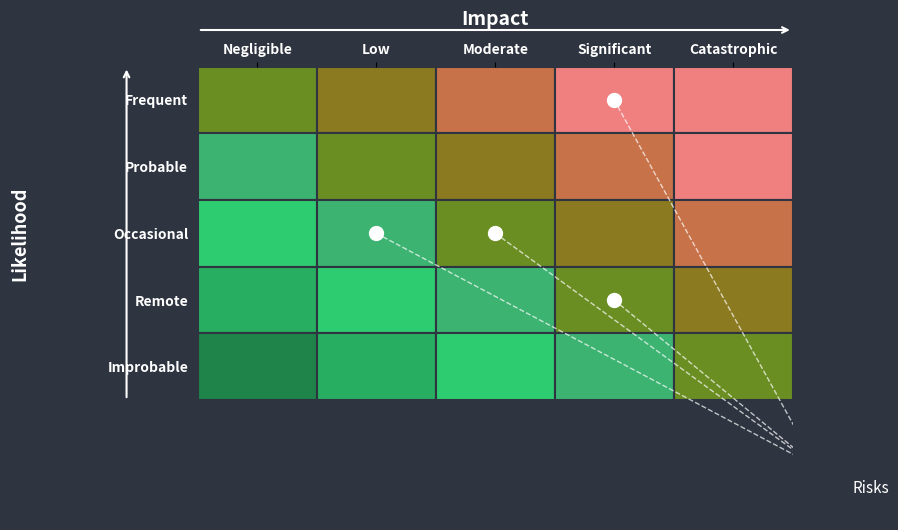

Between 1 and 4, which is larger?

1